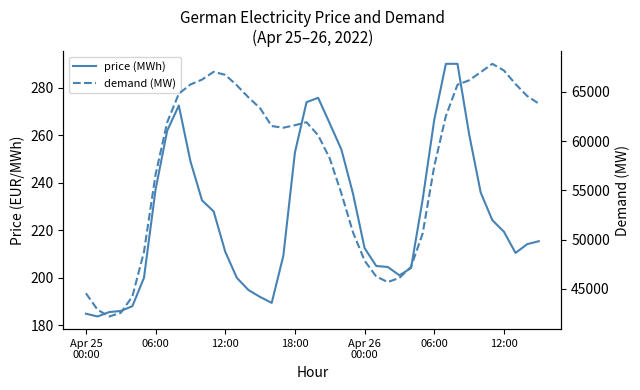

What is the label of the 30th point from the left?

29